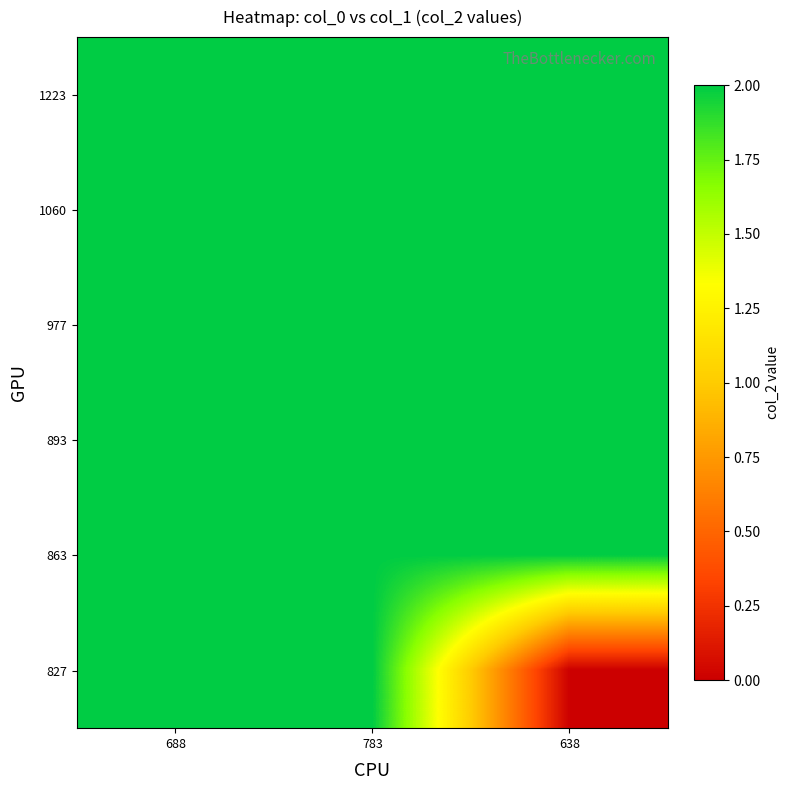

Reading left to right, extract all data points from this chart.

1223: 688=2	783=2	638=2
1060: 688=2	783=2	638=2
977: 688=2	783=2	638=2
893: 688=2	783=2	638=2
863: 688=2	783=2	638=2
827: 688=2	783=2	638=0